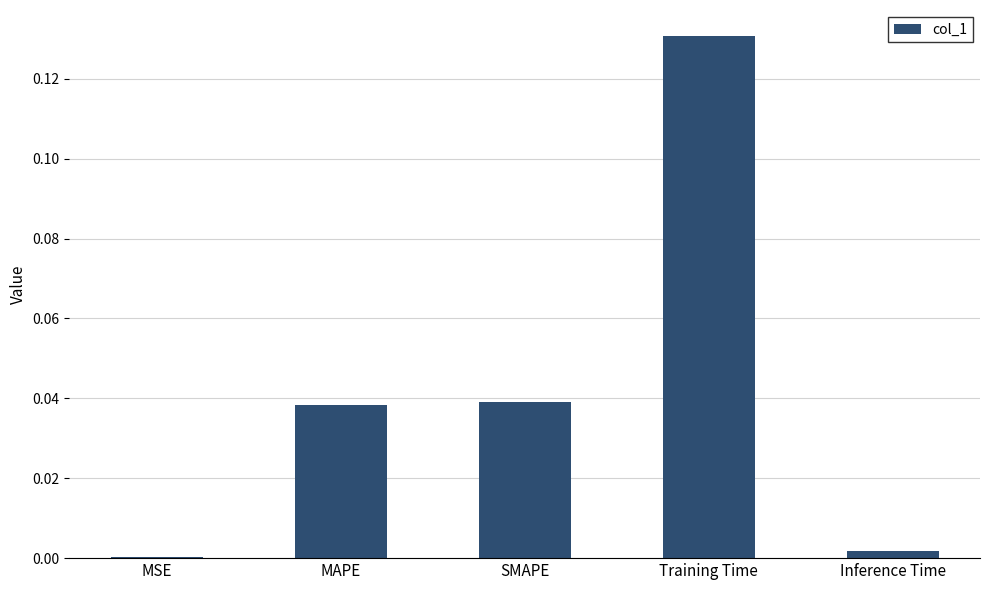

At which category does the chart reach its peak across all series?

Training Time